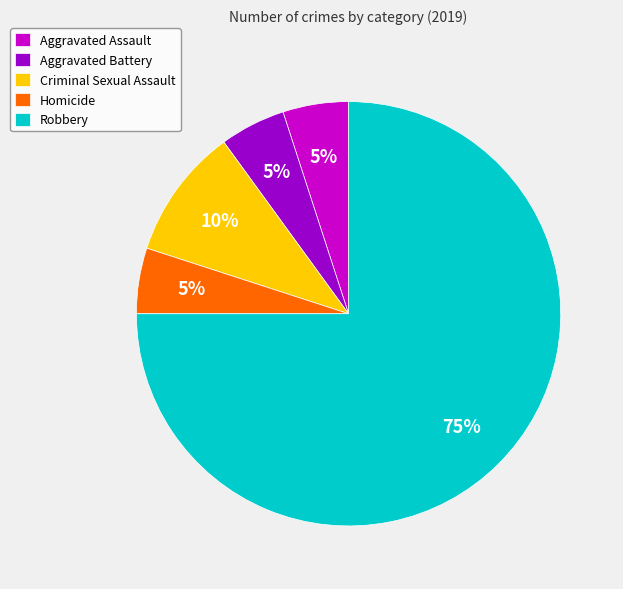

Which category has the biggest portion of the pie?

Robbery